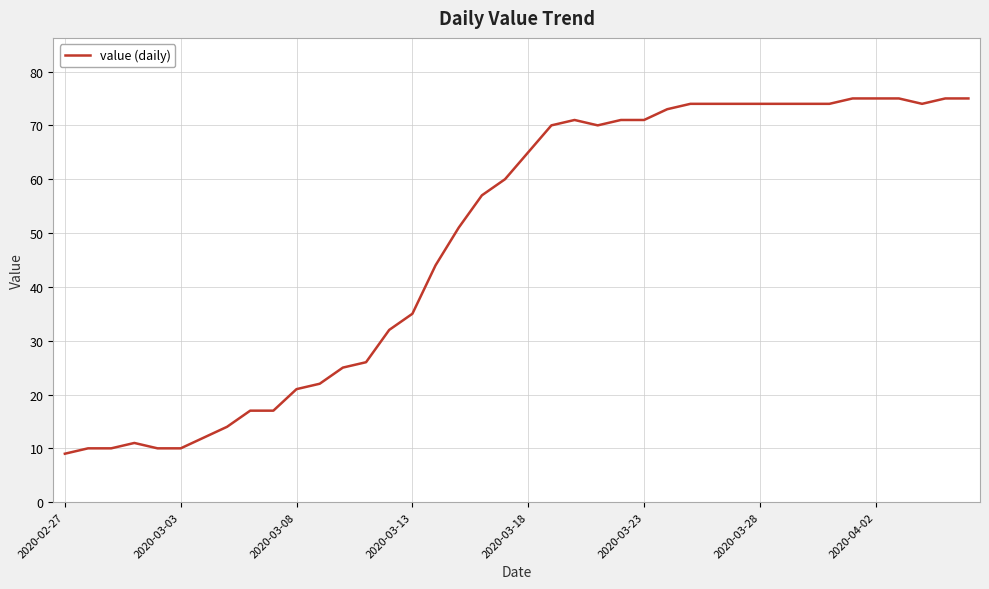

Does the chart display data point markers on the line(s)?

No